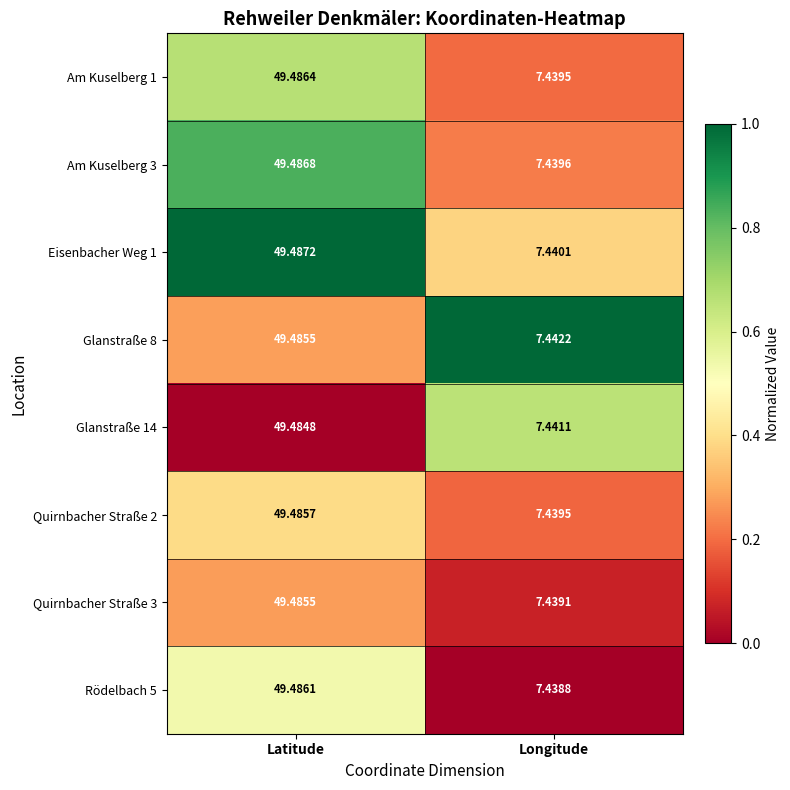

Is the value of Glanstraße 8 at Latitude greater than the value of Rödelbach 5 at Latitude?

No